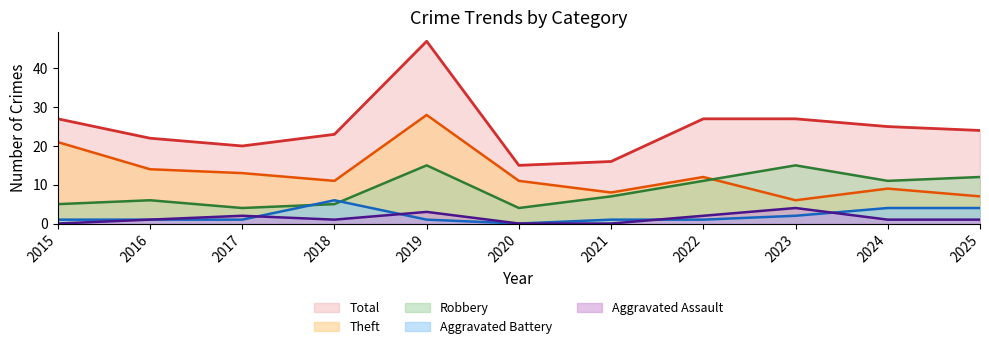

The value of Aggravated Battery at 2018 is 6. True or false?

True